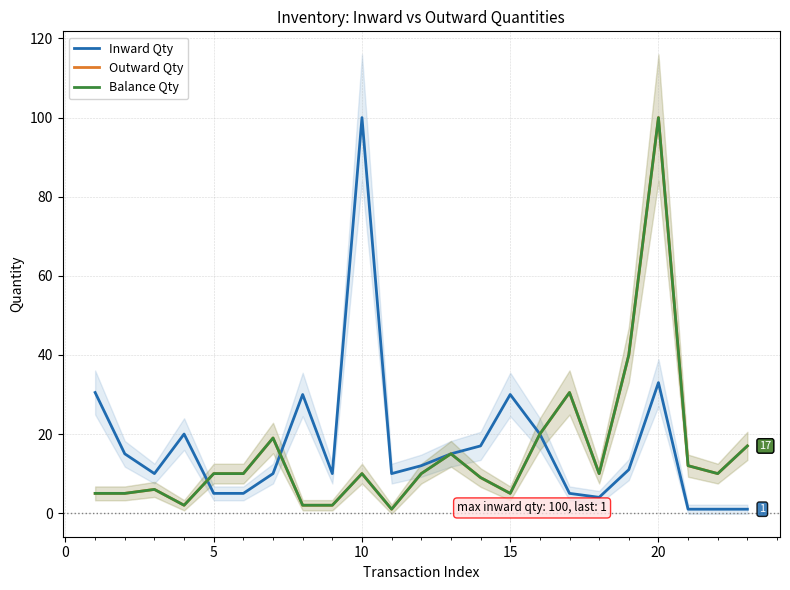

True or false: Outward Qty and Balance Qty intersect in this chart.

False